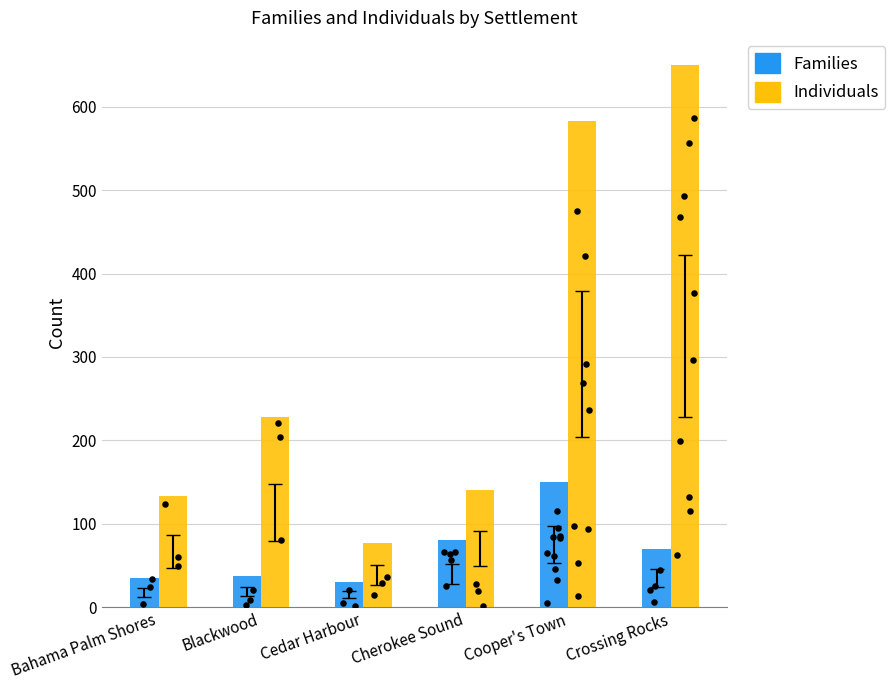

Is the value of Individuals at Crossing Rocks greater than the value of Families at Bahama Palm Shores?

Yes